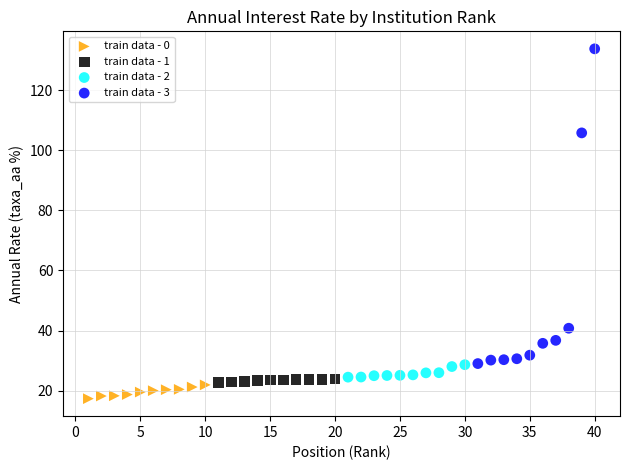

Which series reaches the minimum Y coordinate?

train data - 0